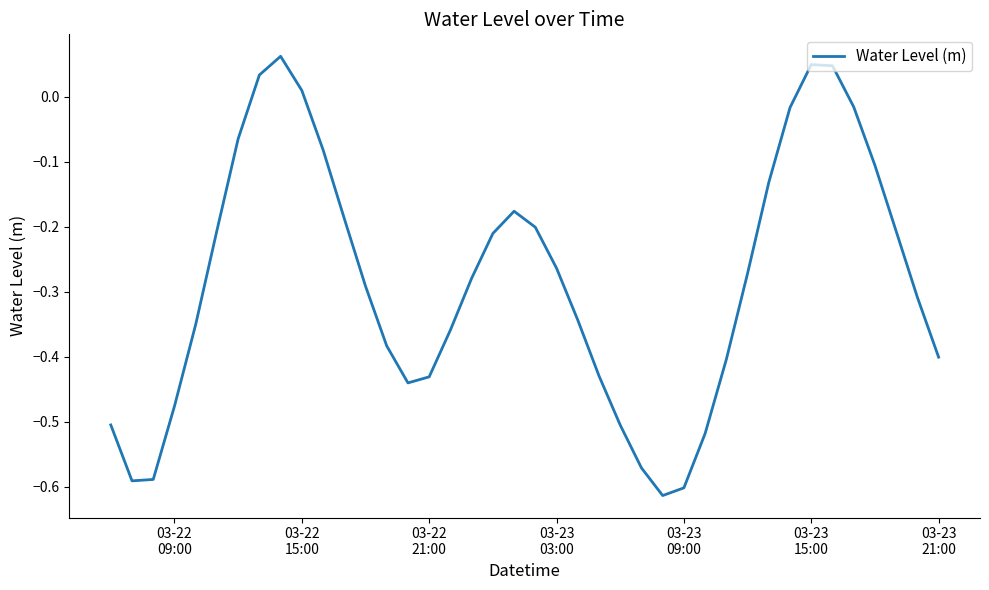

What is the difference between the maximum and minimum values?

0.7